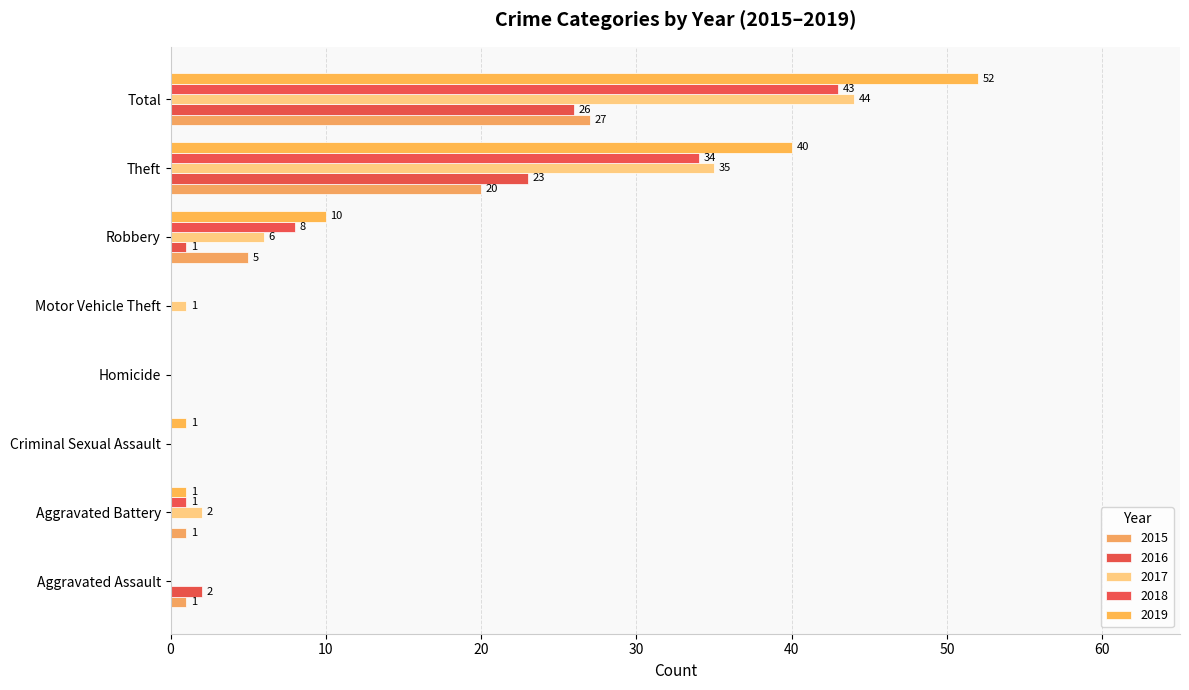

List the labels in order of 2018 value, largest first.

Total, Theft, Robbery, Aggravated Battery, Aggravated Assault, Criminal Sexual Assault, Homicide, Motor Vehicle Theft